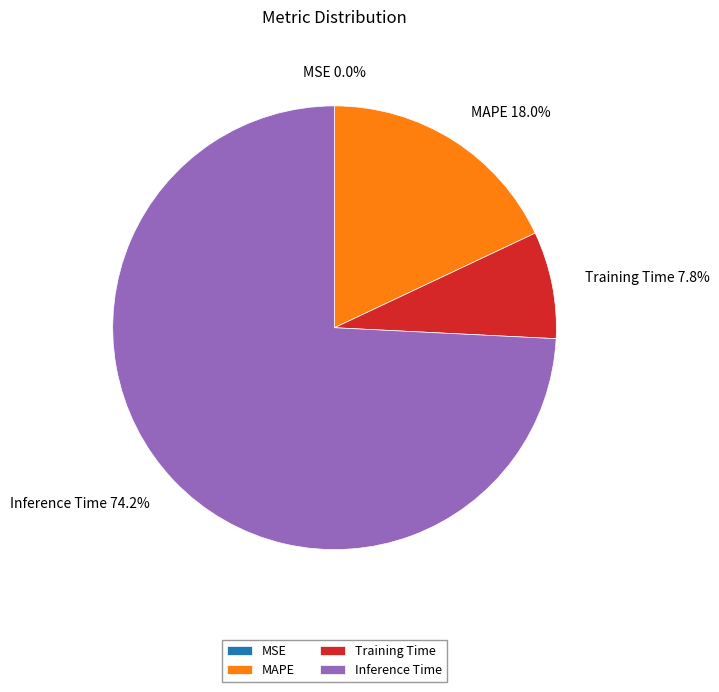

Which category has the biggest portion of the pie?

Inference Time